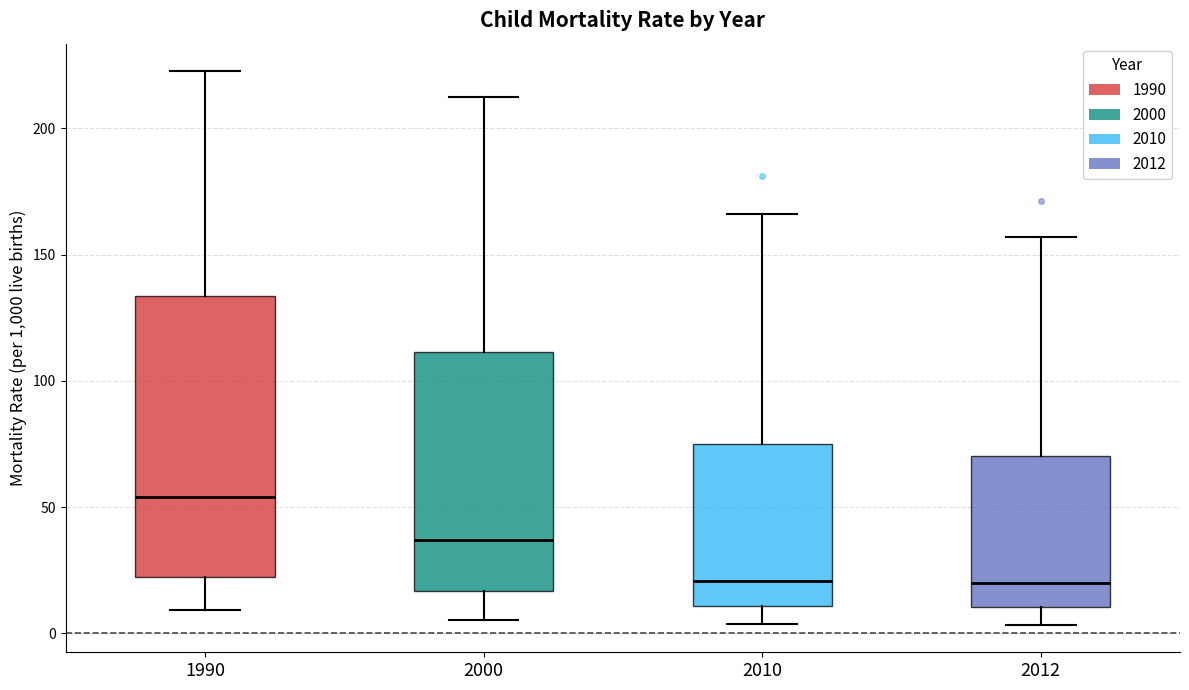

Where does the lower whisker of the box at x = 1990 end on the y-axis? The values are not printed on the chart, so give them approximately, as read against the axis.

10